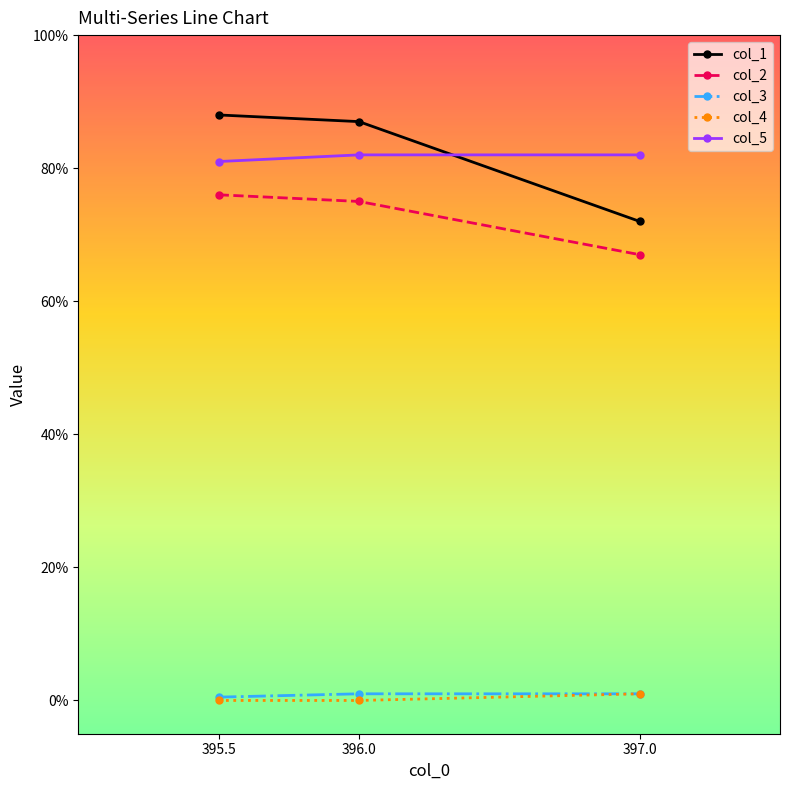

What is the spread (max minus min) of values at 395.5?

88.0